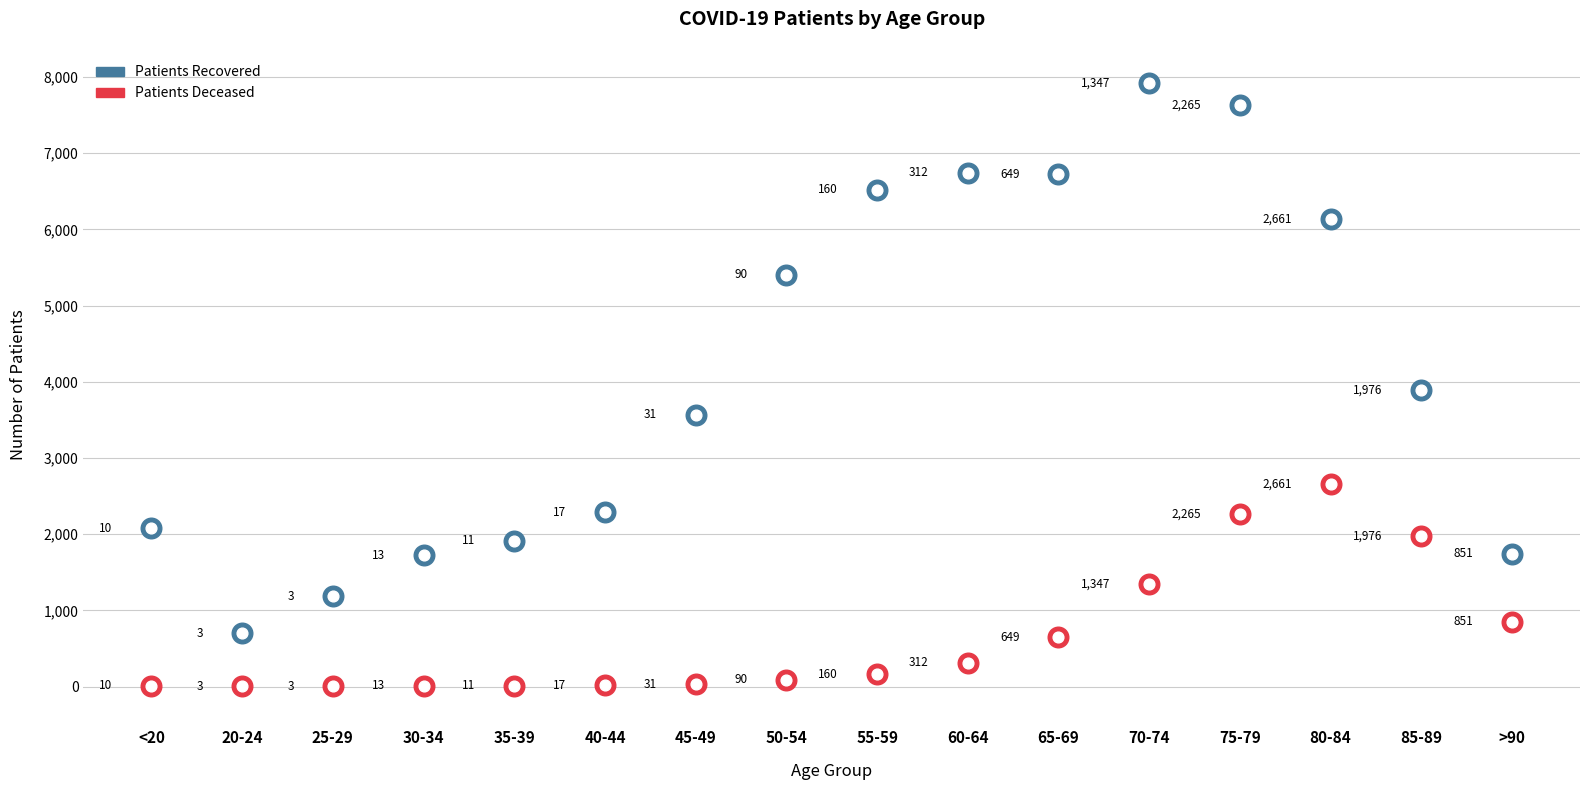

Which series contains the highest Y value?

patients_recovered